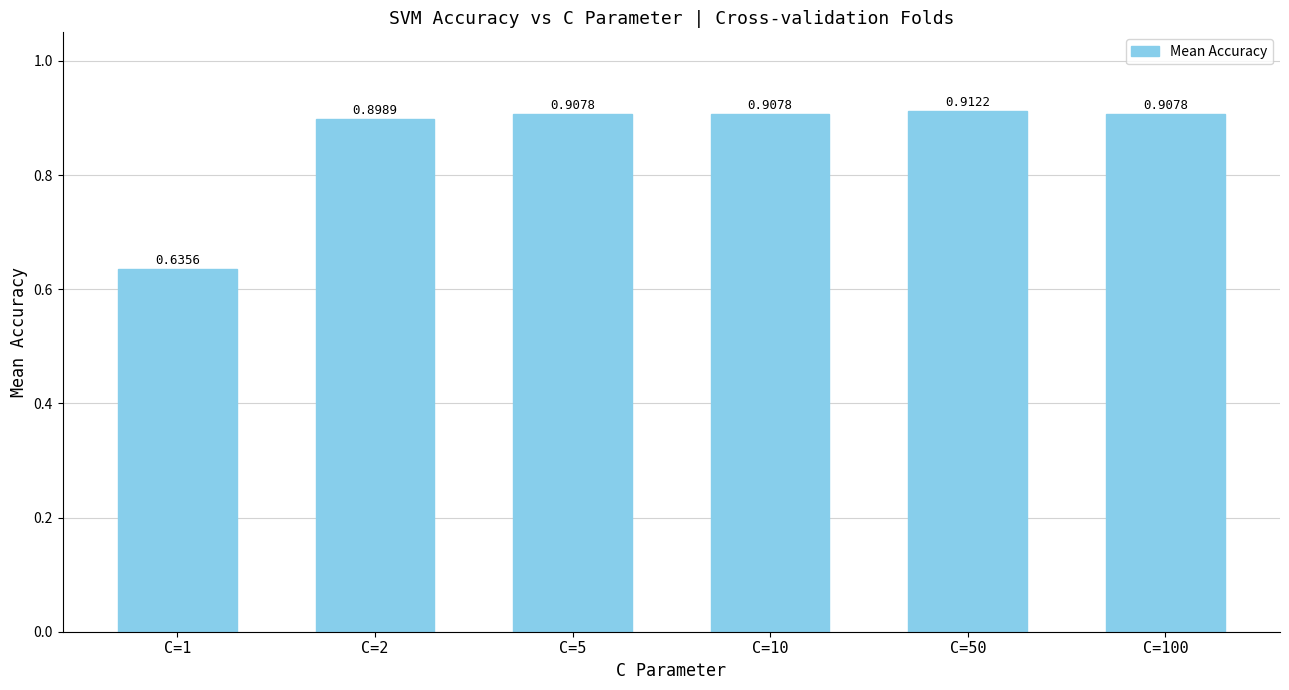

Is it true that the value at C=5 is 0.9?

True